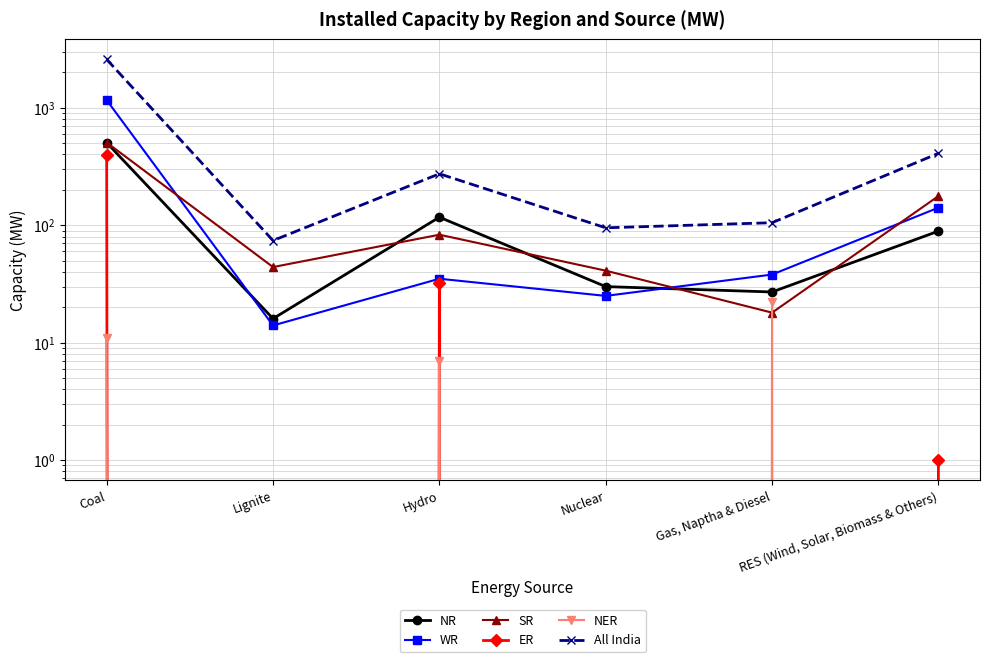

Between which two adjacent categories do NR and SR first intersect?

Lignite and Hydro